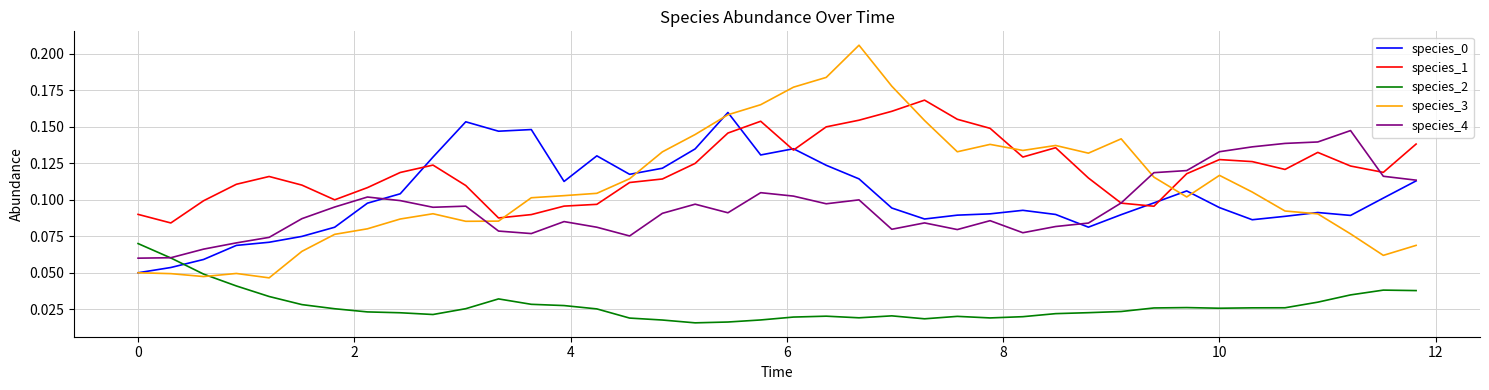

Which series has the widest spread of values?

species_3